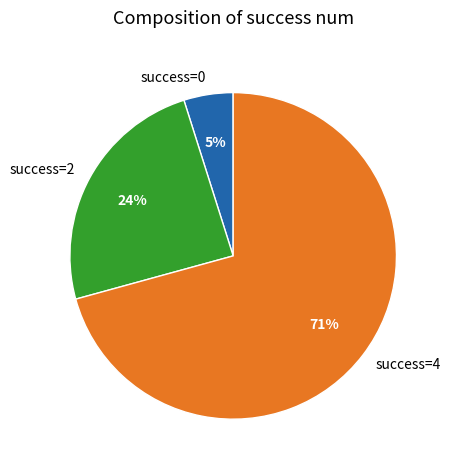

To the nearest percent, what portion does success=2 represent?

24%